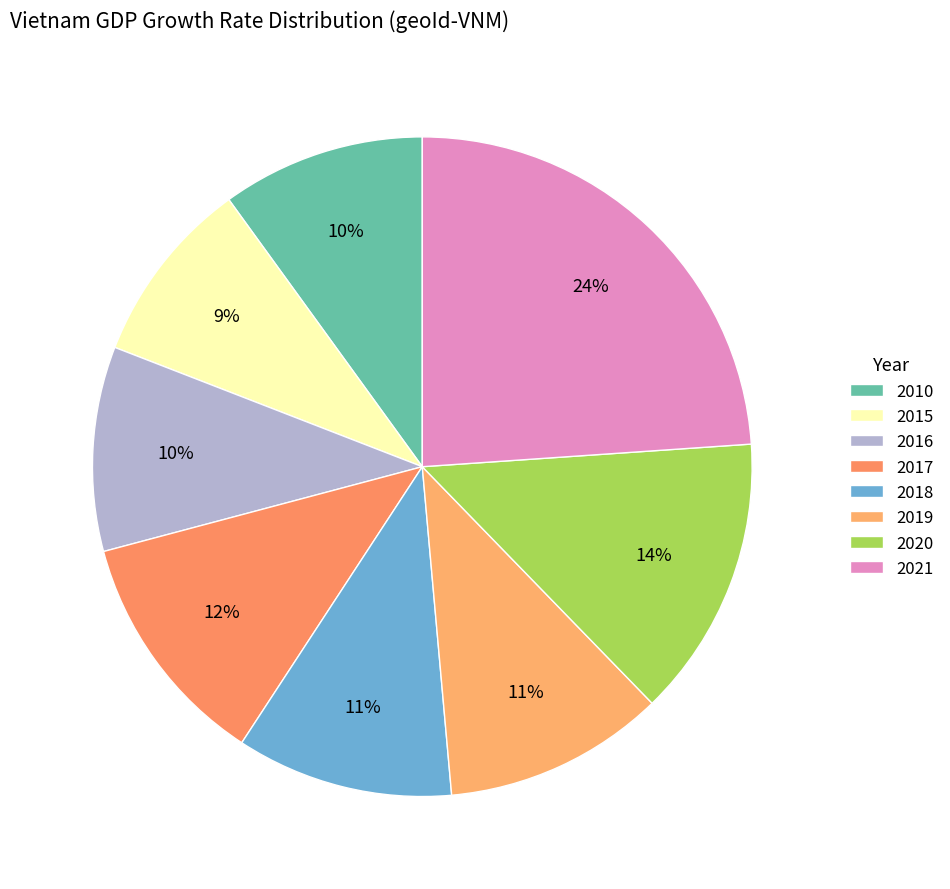

To the nearest percent, what is the combined percentage of 2017 and 2019?

22%